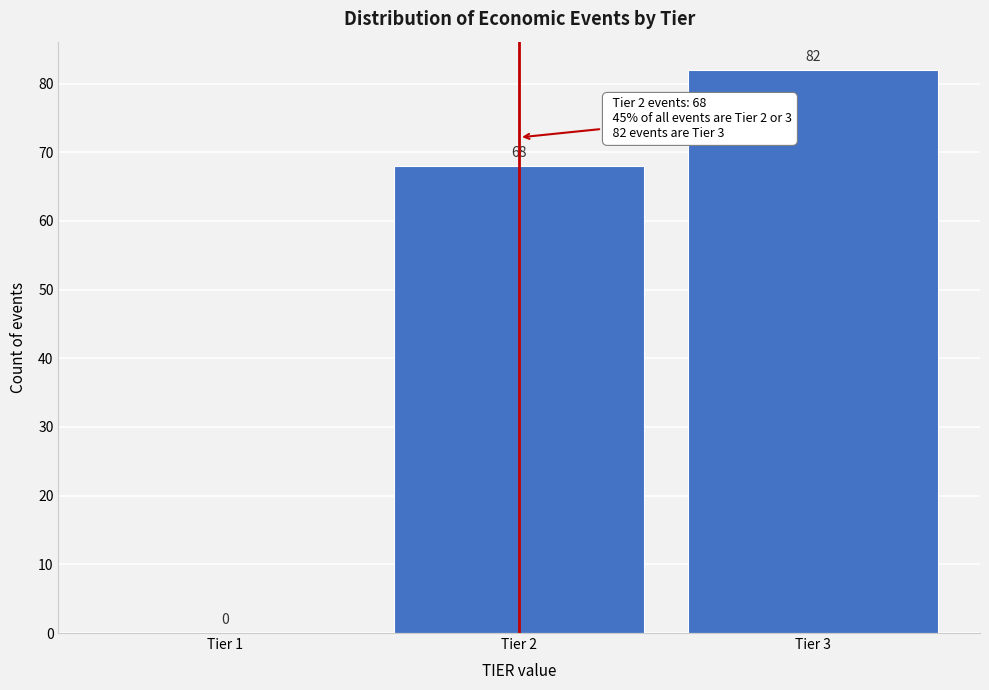

Reading right to left, extract all data points from this chart.

Tier 3=82	Tier 2=68	Tier 1=0